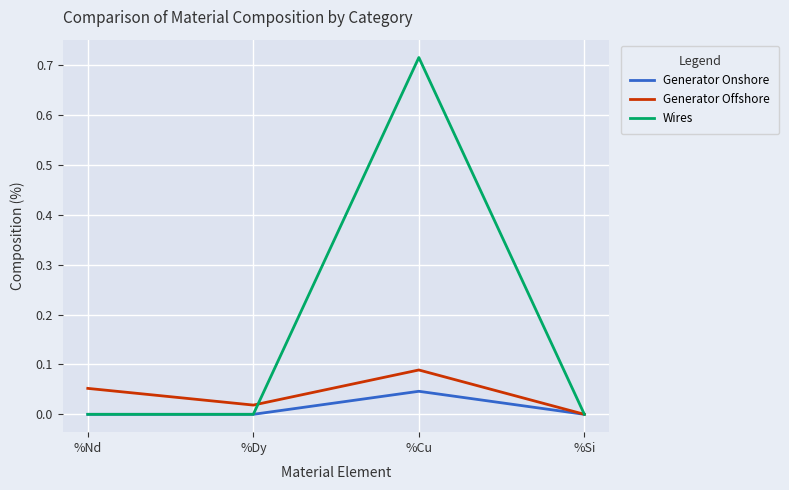

The Wires series shows -0.3 at %Nd. True or false?

False